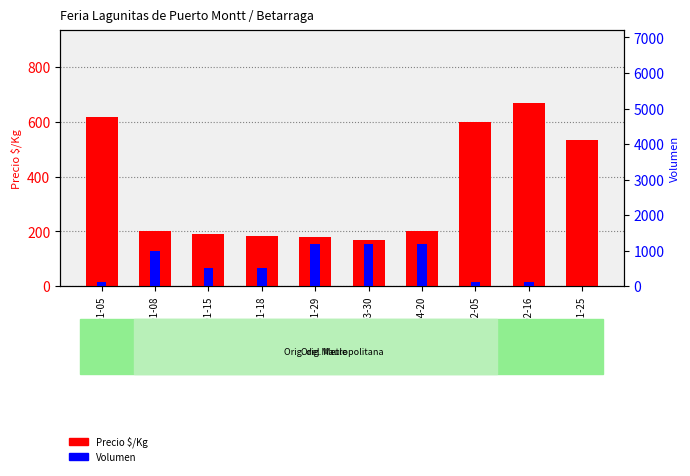

Reading right to left, extract all data points from this chart.

Precio $/Kg: 533	667	600	200	170	180	185	190	200	617
Volumen: 20	110	110	1200	1200	1200	500	500	1000	120